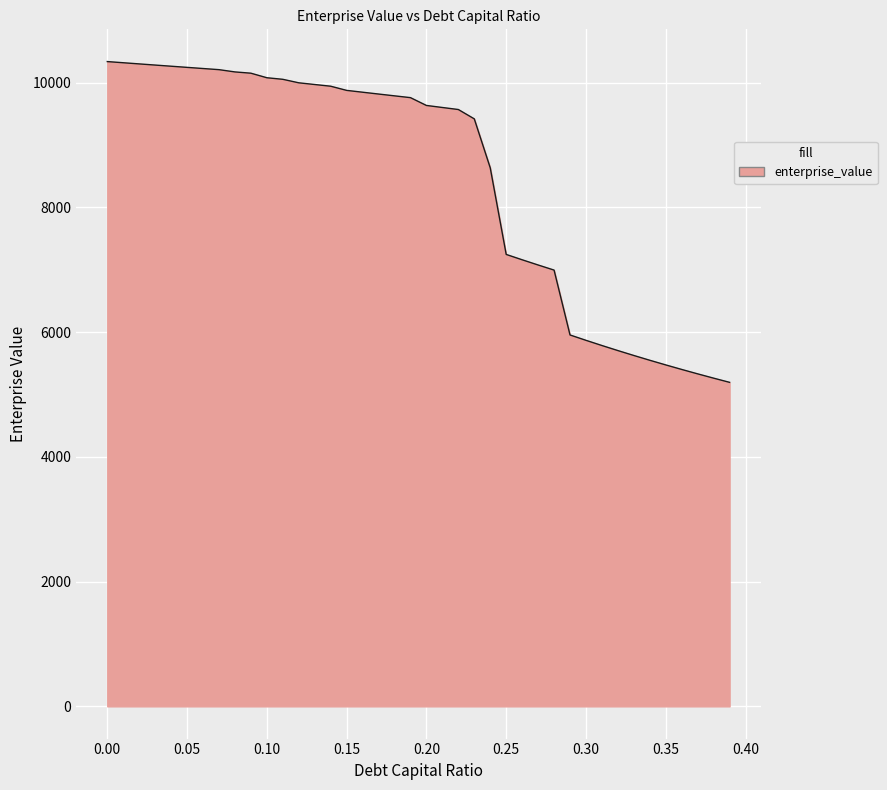

What is the greatest value displayed?

10337.4